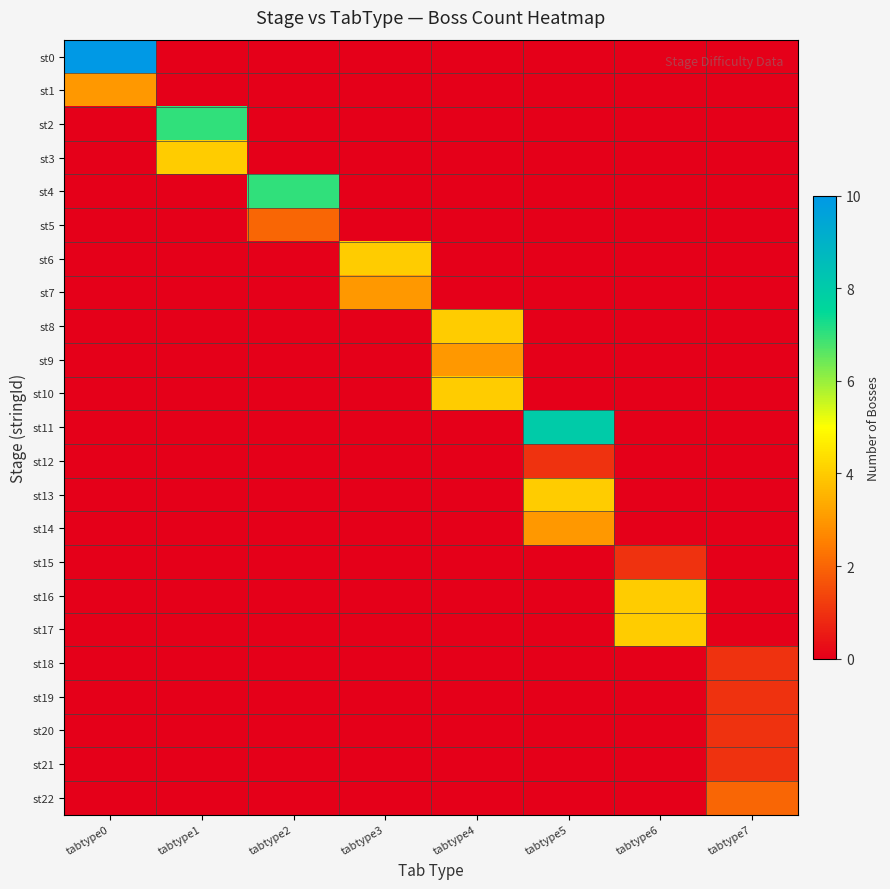

Between tabtype0 and tabtype3, which series saw the biggest shift?

st0